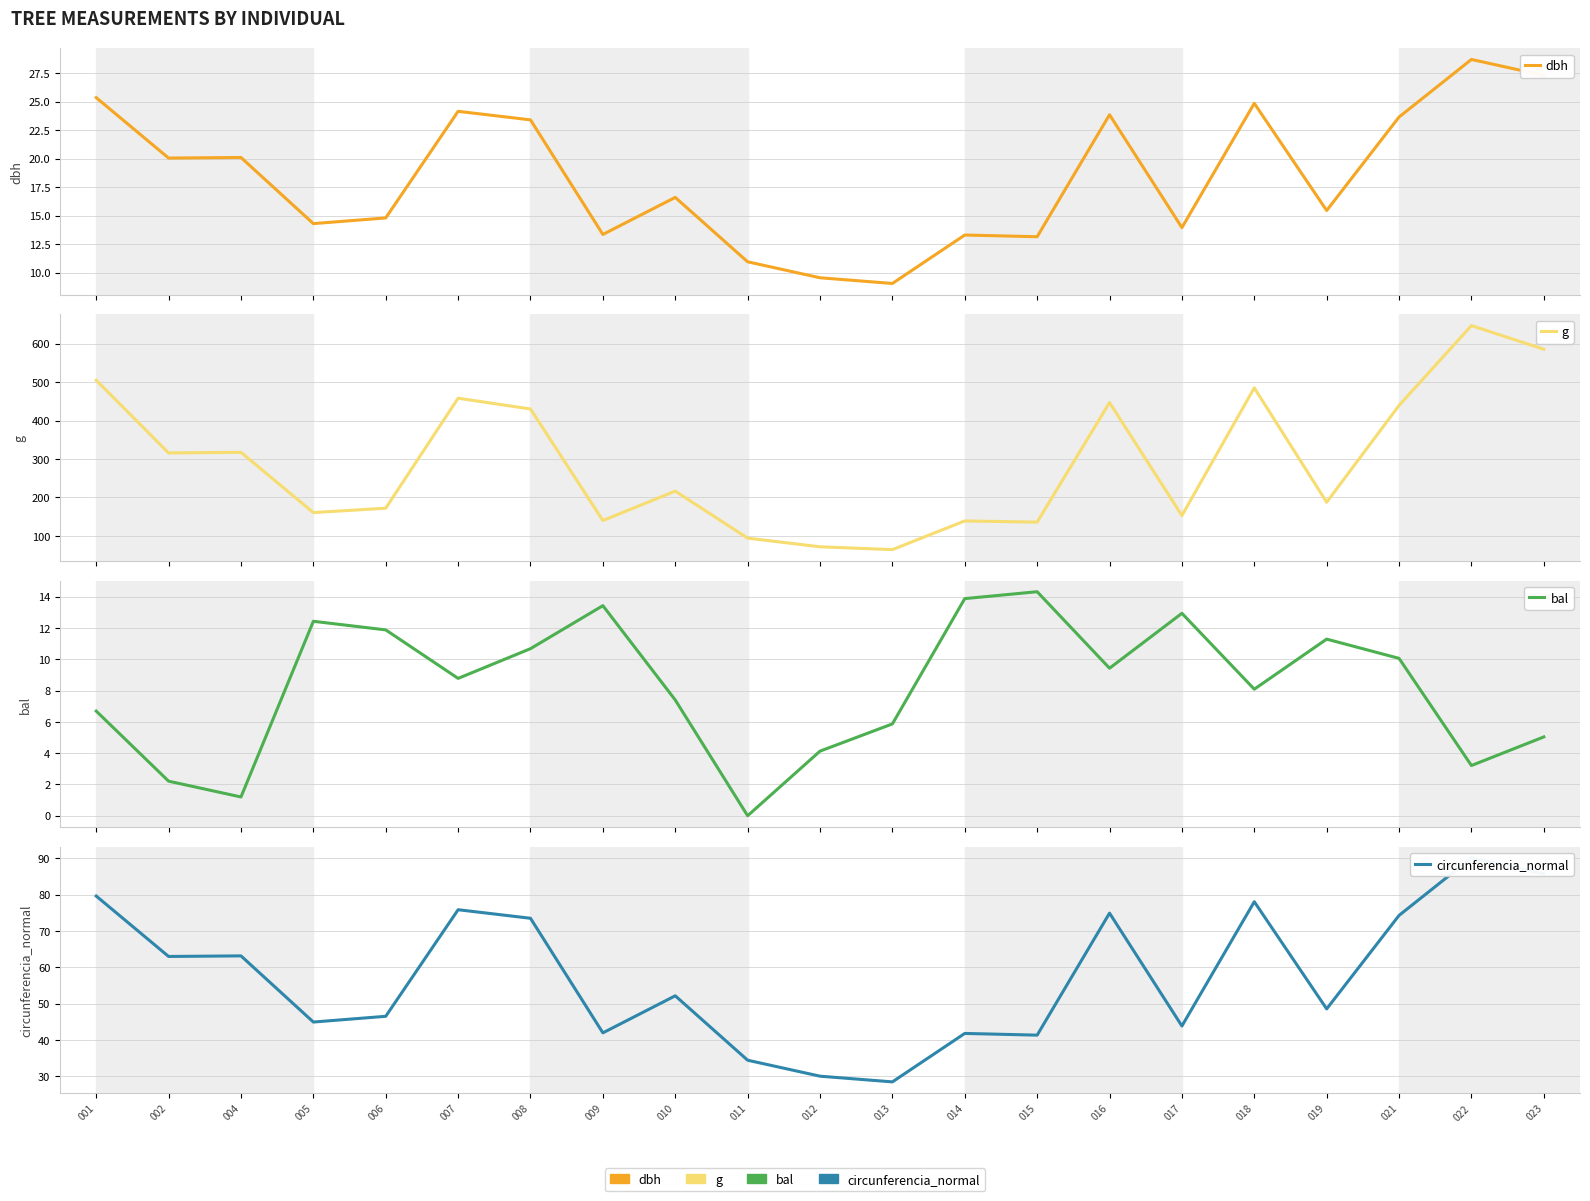

At which category is the sum across all series the highest?

022